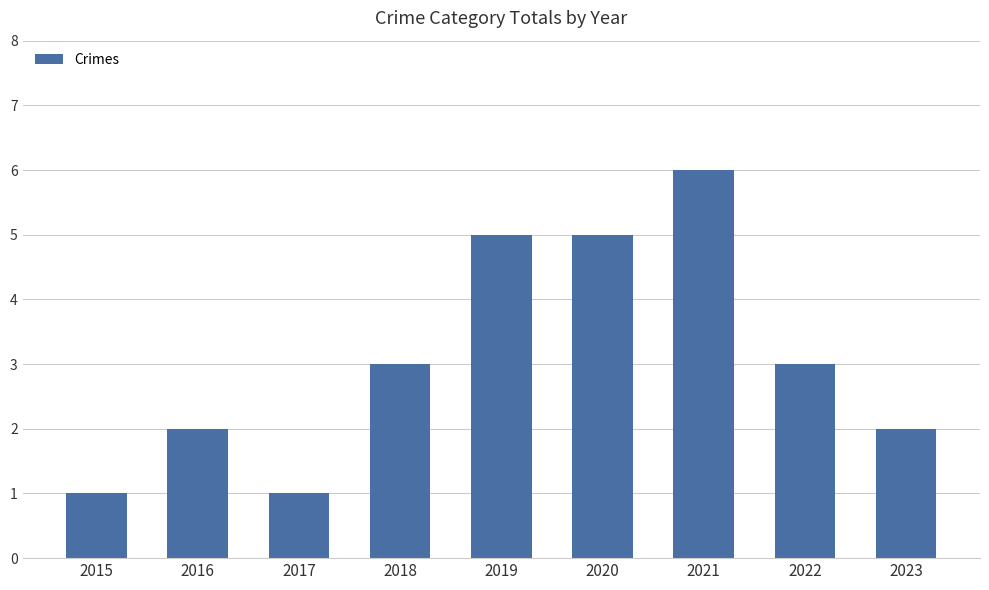

Is it true that the value at 2020 is 7?

False